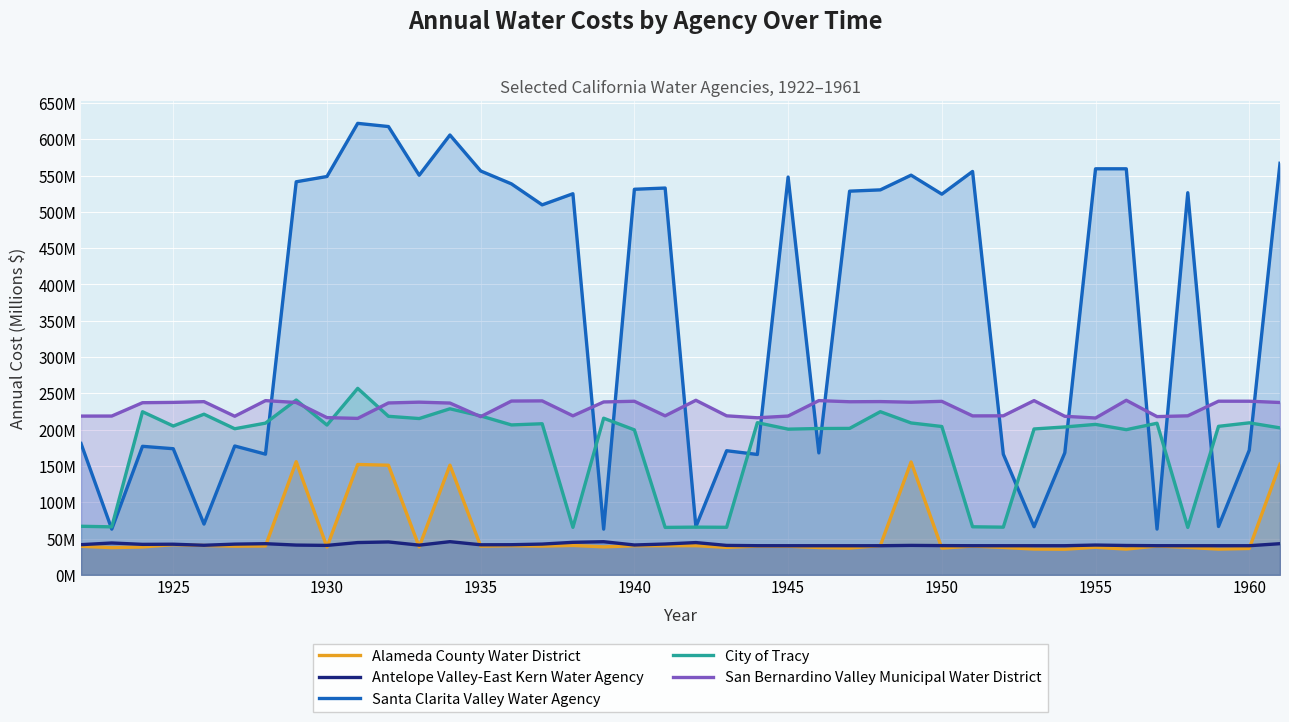

Does the chart display data point markers on the line(s)?

No